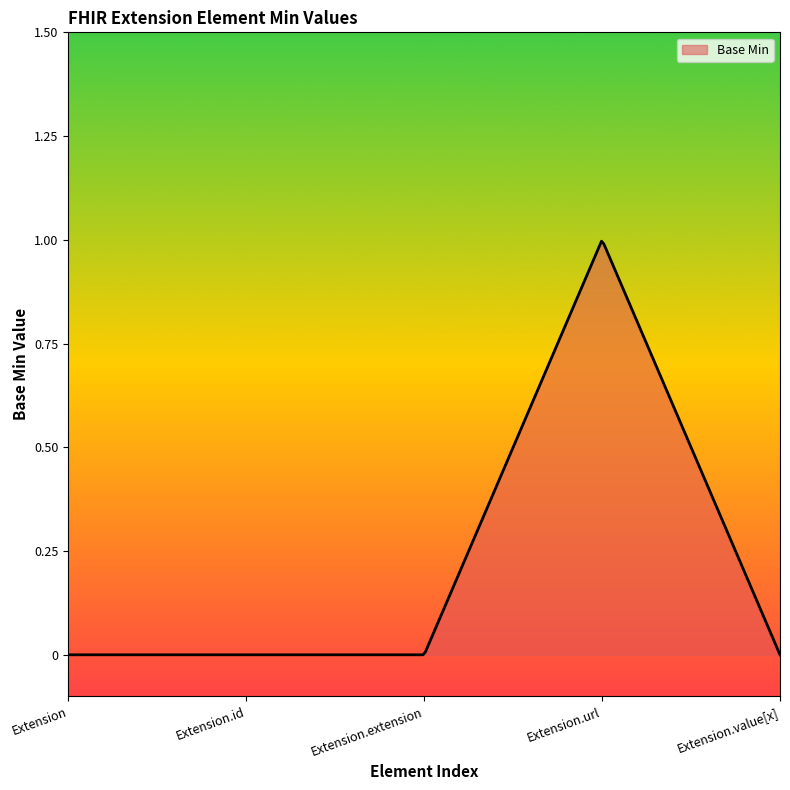

Does the chart have visible grid lines?

No